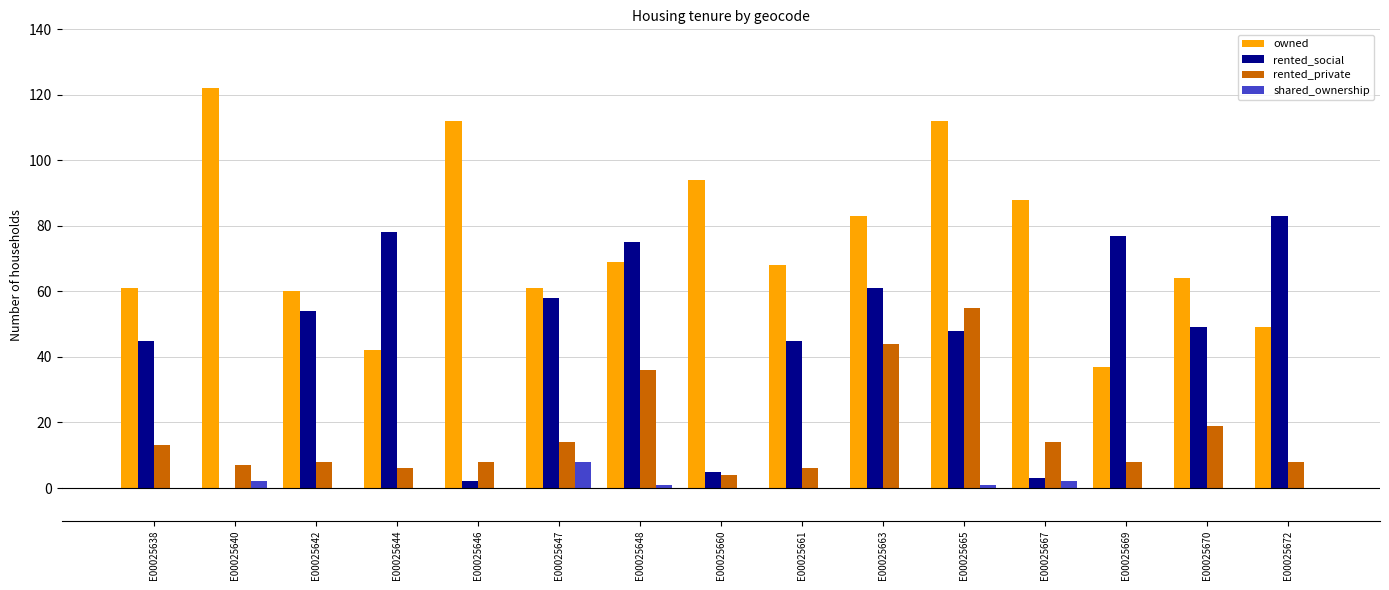

Which series changed the most between E00025642 and E00025667?

rented_social